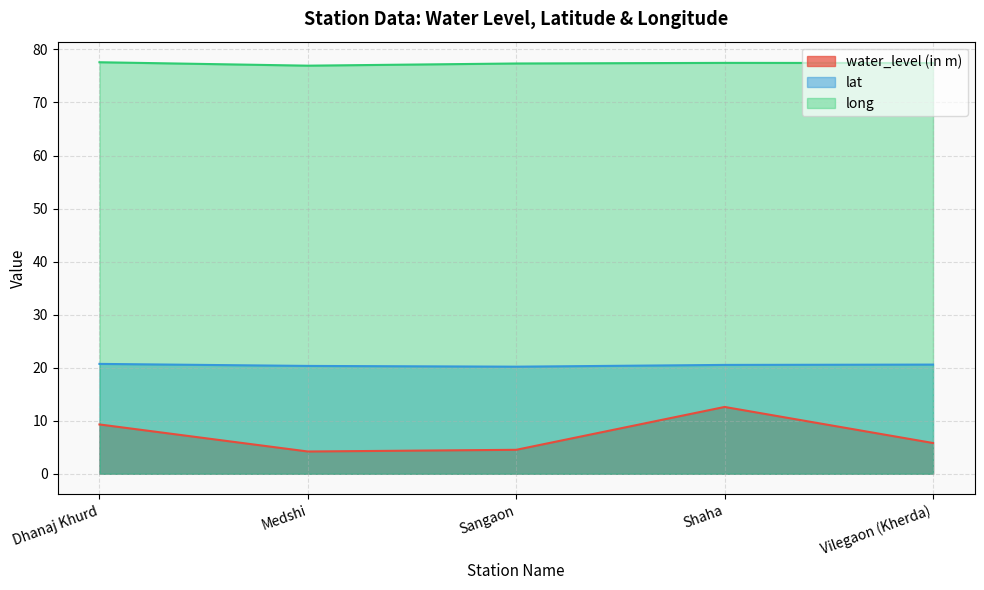

At which label does lat reach its minimum?

Sangaon